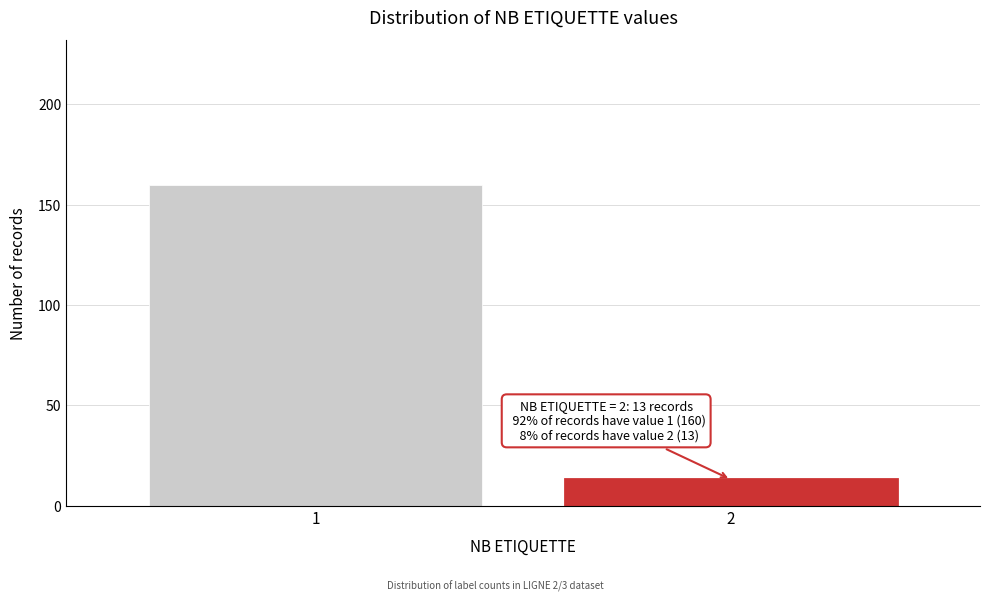

Reading left to right, extract all data points from this chart.

160	13